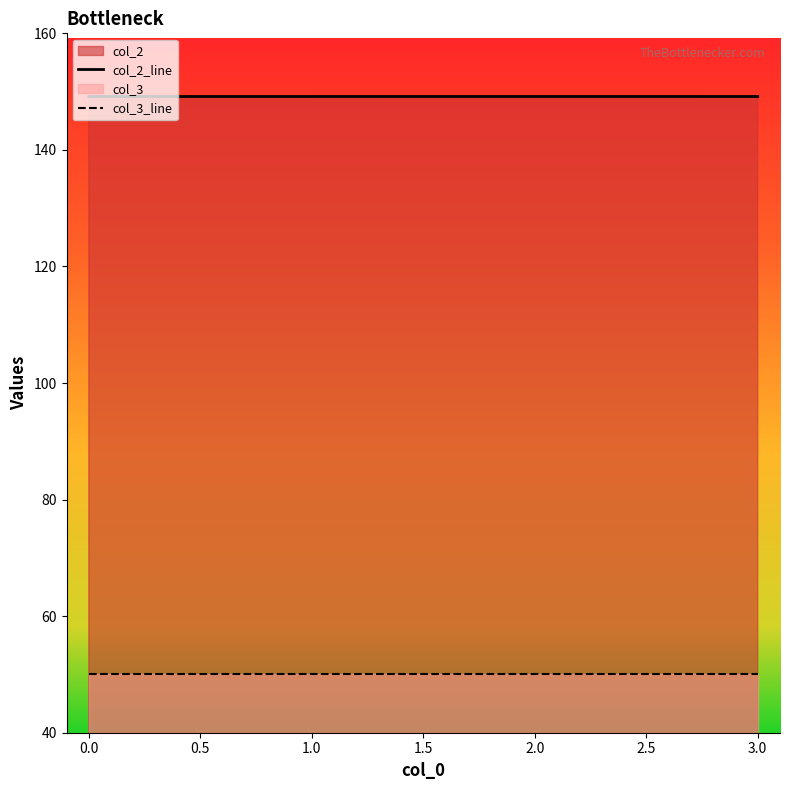

True or false: there are more than 1 points higher than both neighbors.

False